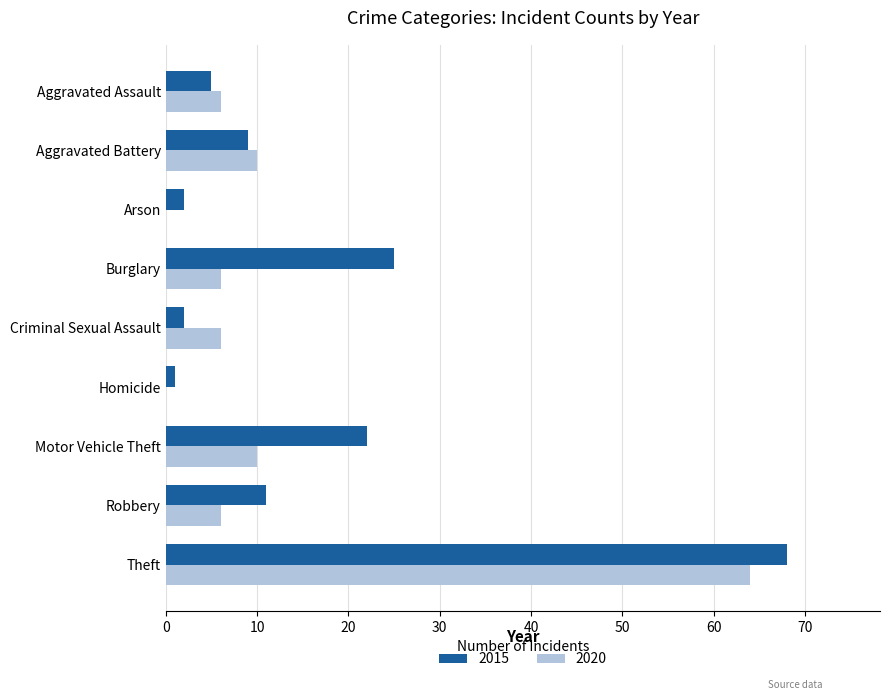

What is the total value across all series at Aggravated Assault?

11